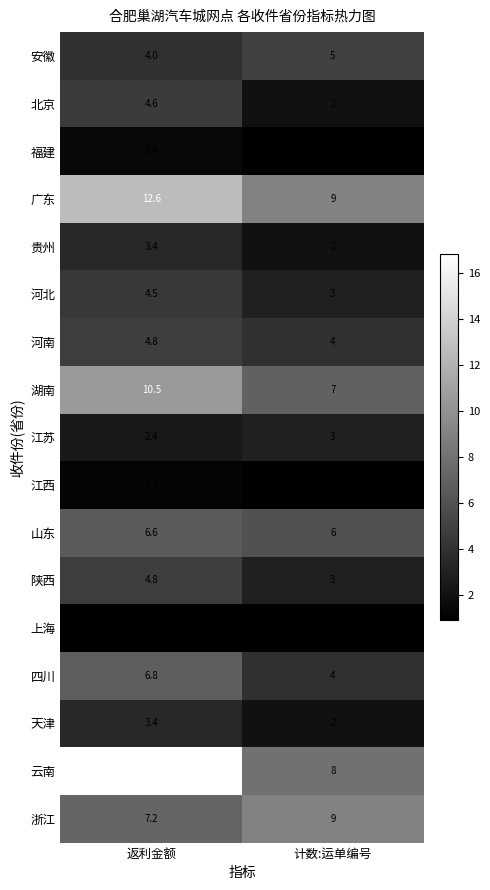

Where does the 陕西 series first go above 4?

返利金额